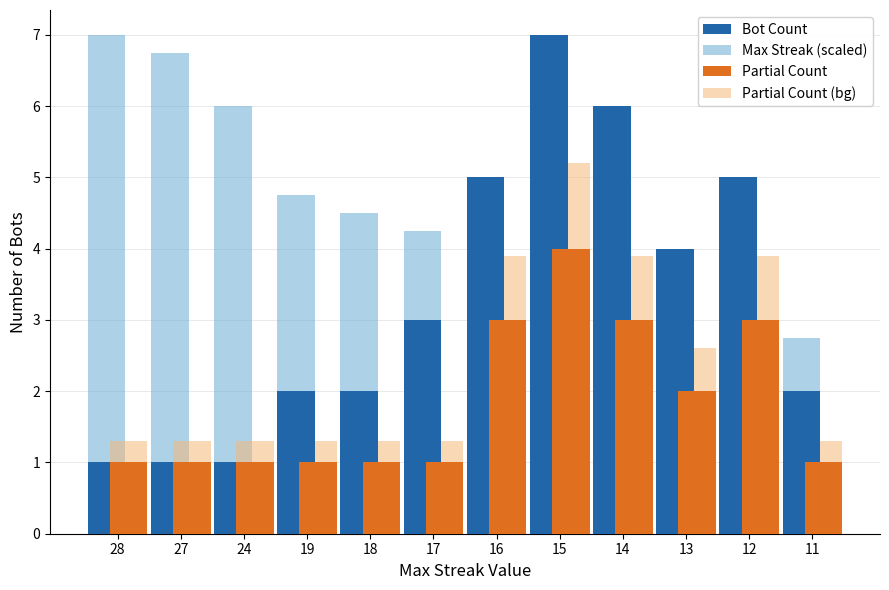

What is the difference between the maximum and minimum values in the Partial Count (bg) series?

3.9